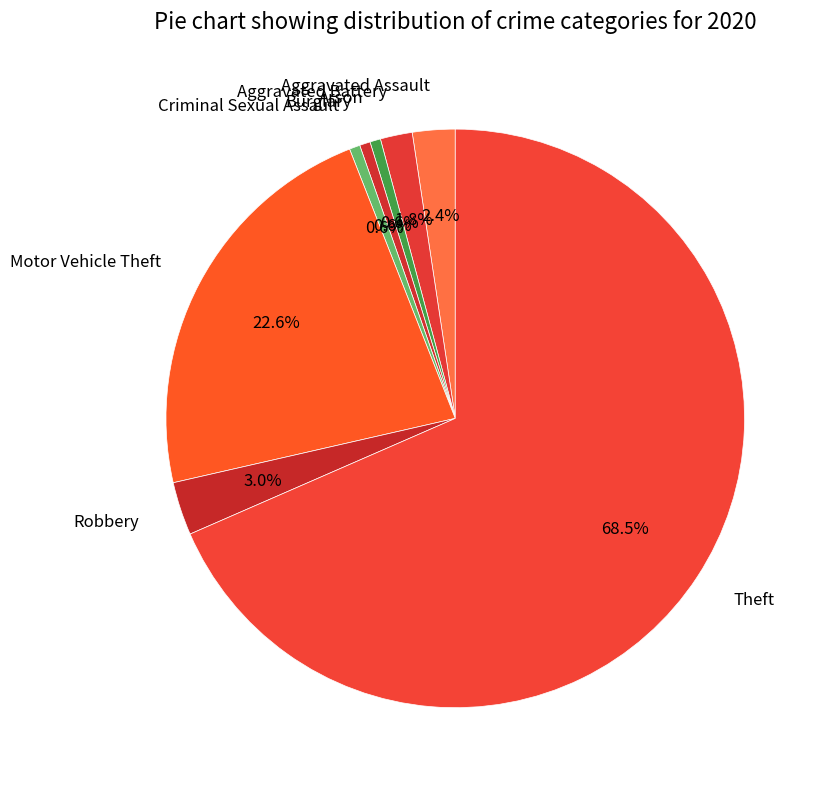

To the nearest percent, what percentage of the pie is Motor Vehicle Theft?

23%